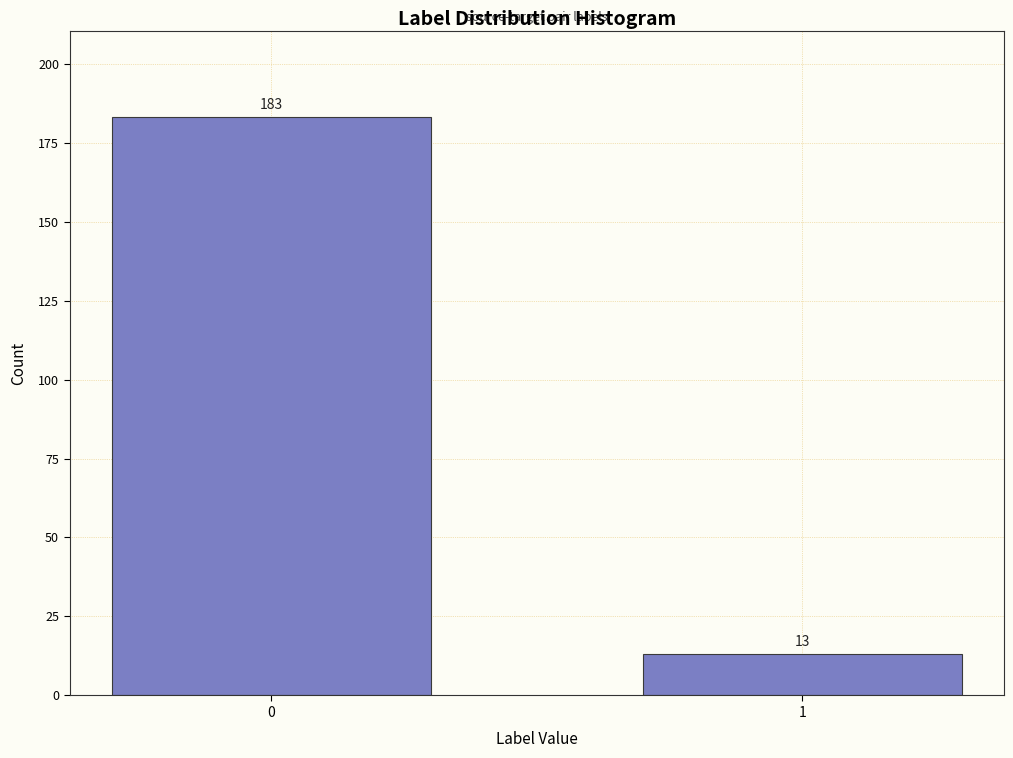

Reading left to right, extract all data points from this chart.

183	13